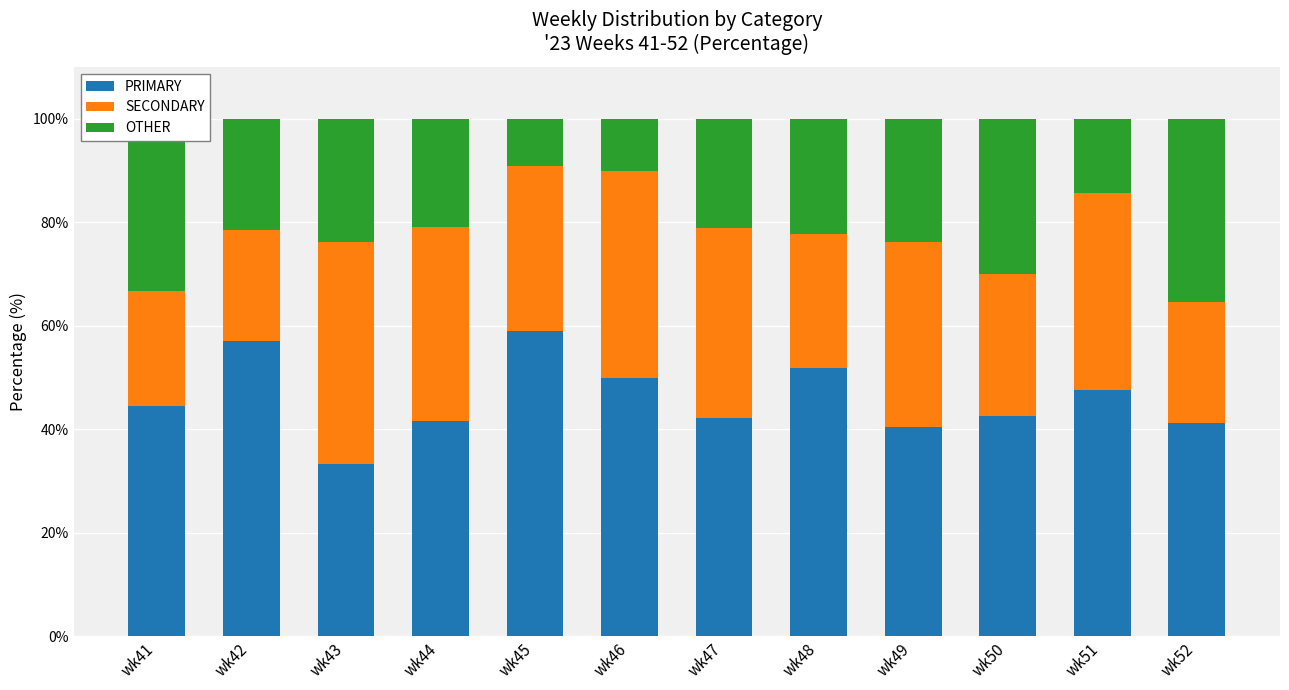

What is the sum of the PRIMARY values at wk51 and wk48?

99.5